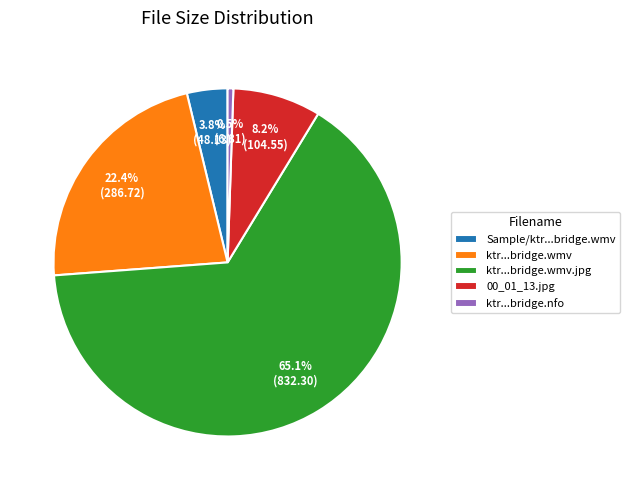

How many slices are in this pie chart?

5